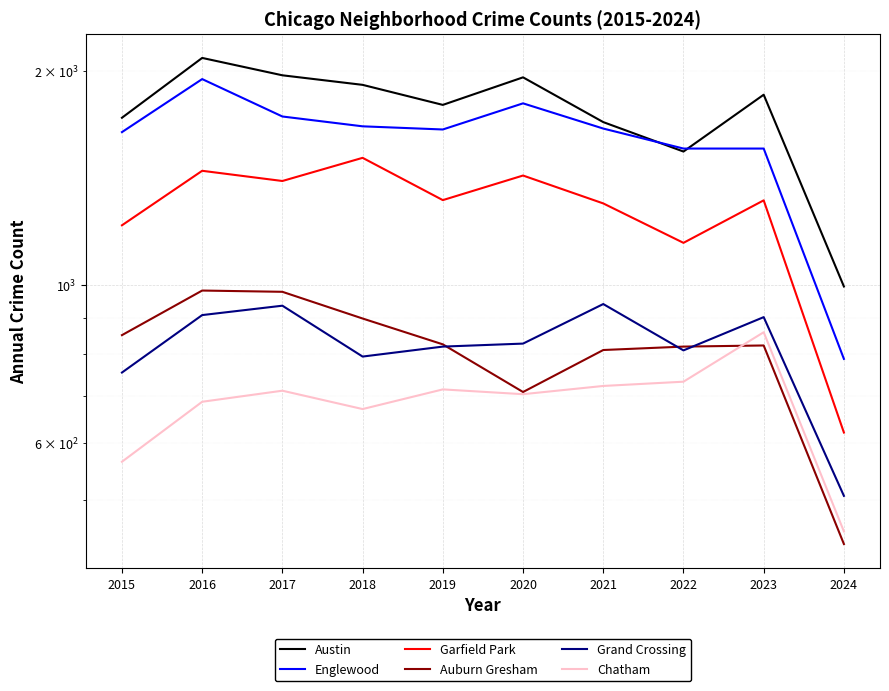

What are all the series names shown in the legend?

Austin, Englewood, Garfield Park, Auburn Gresham, Grand Crossing, Chatham